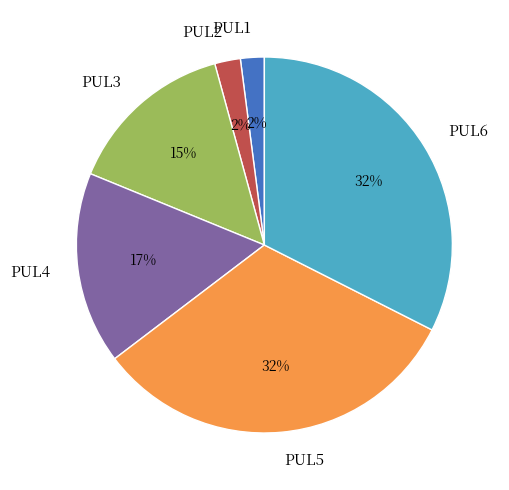

Is there any slice that represents more than half of the pie?

No